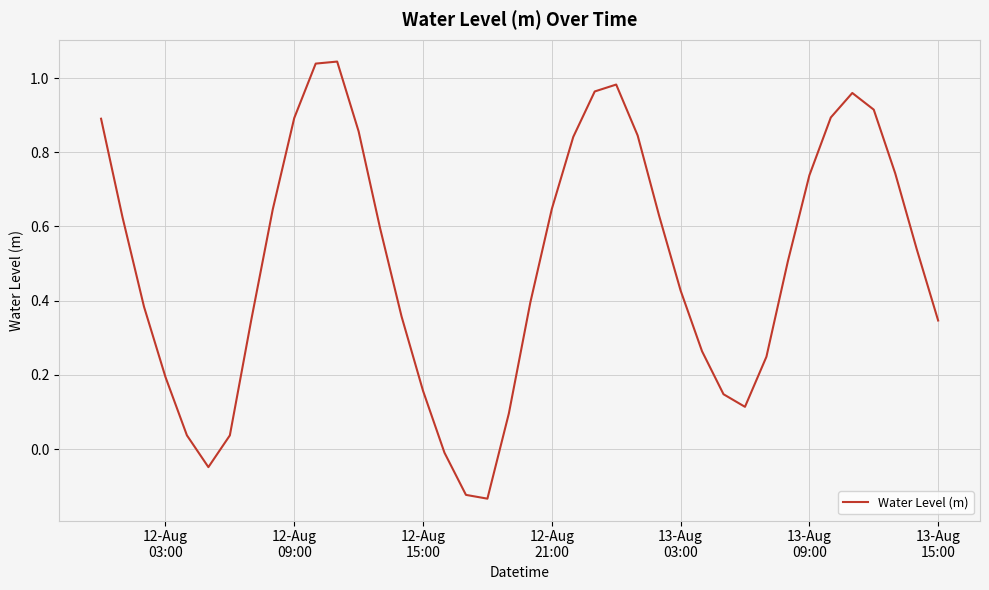

What is the difference between the maximum and minimum values?

1.2